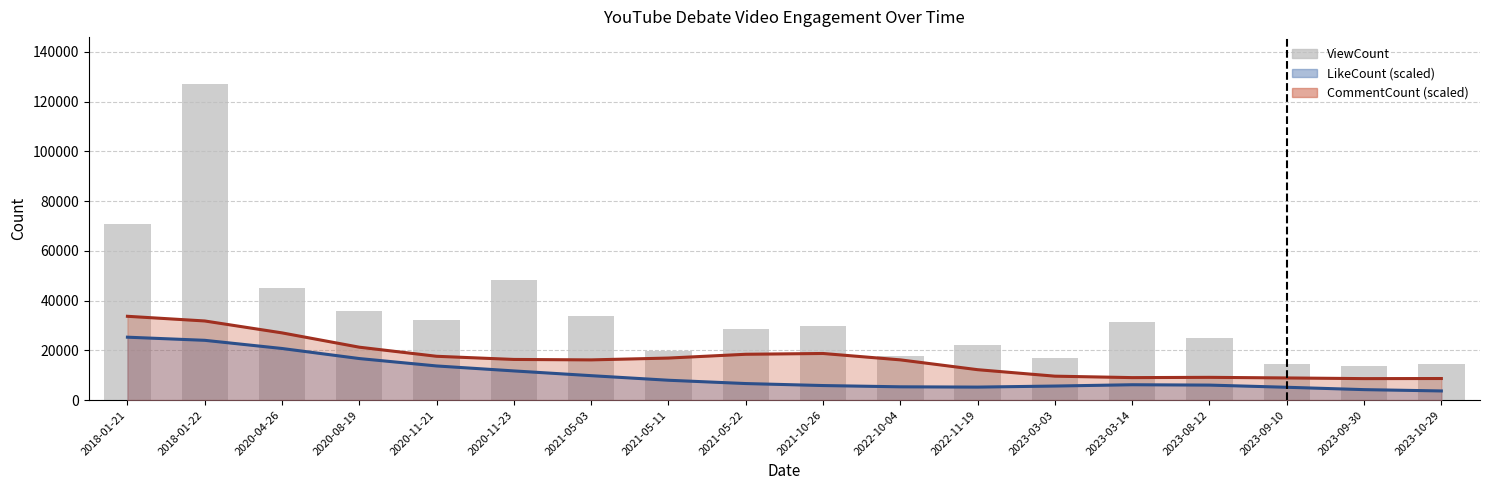

What is the label of the 9th bar from the left?

2021-05-22